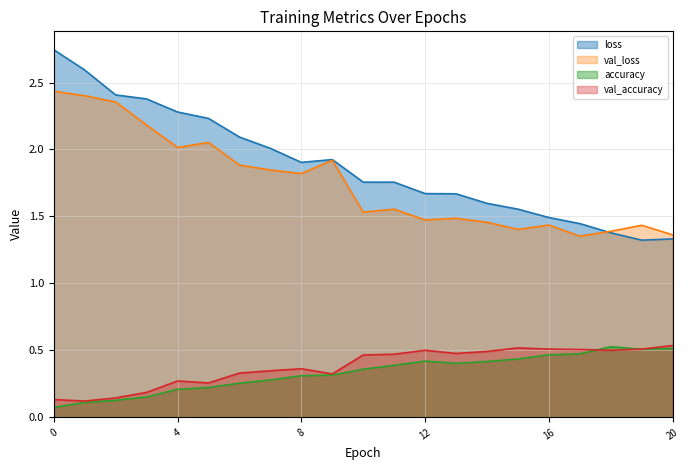

True or false: val_accuracy has a value of 0.1 at 7.

False